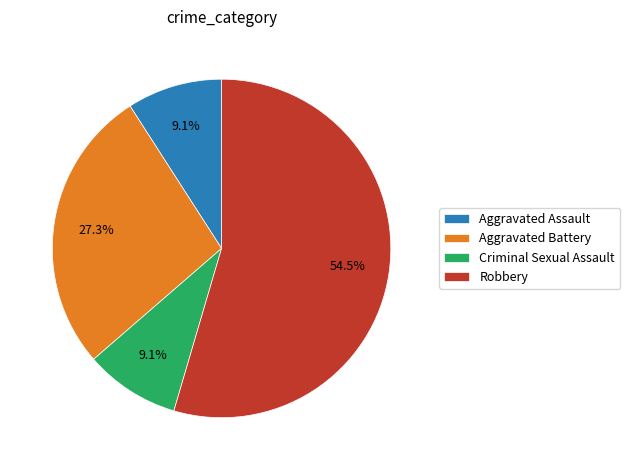

True or false: Aggravated Assault accounts for 9% of the total.

True